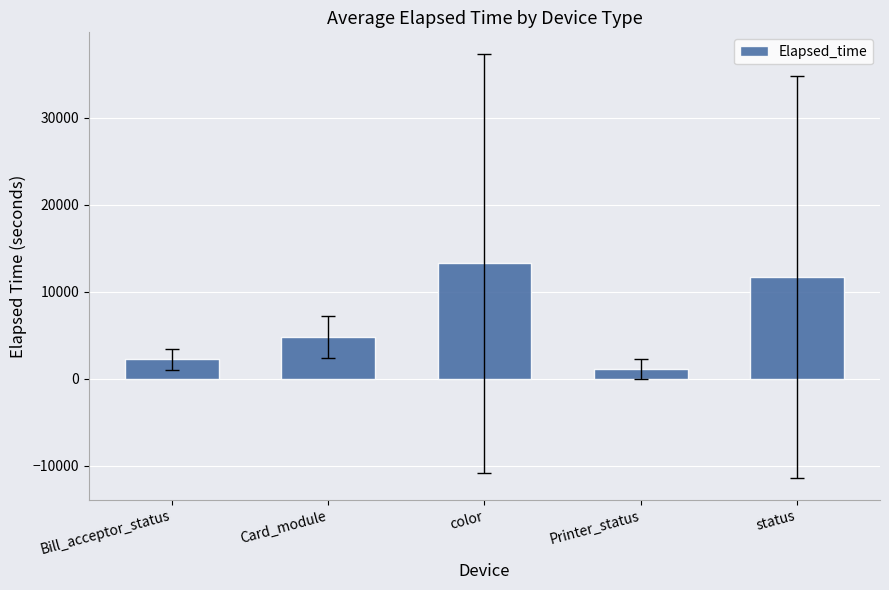

What is the approximate value at color, to the nearest 10?

13280